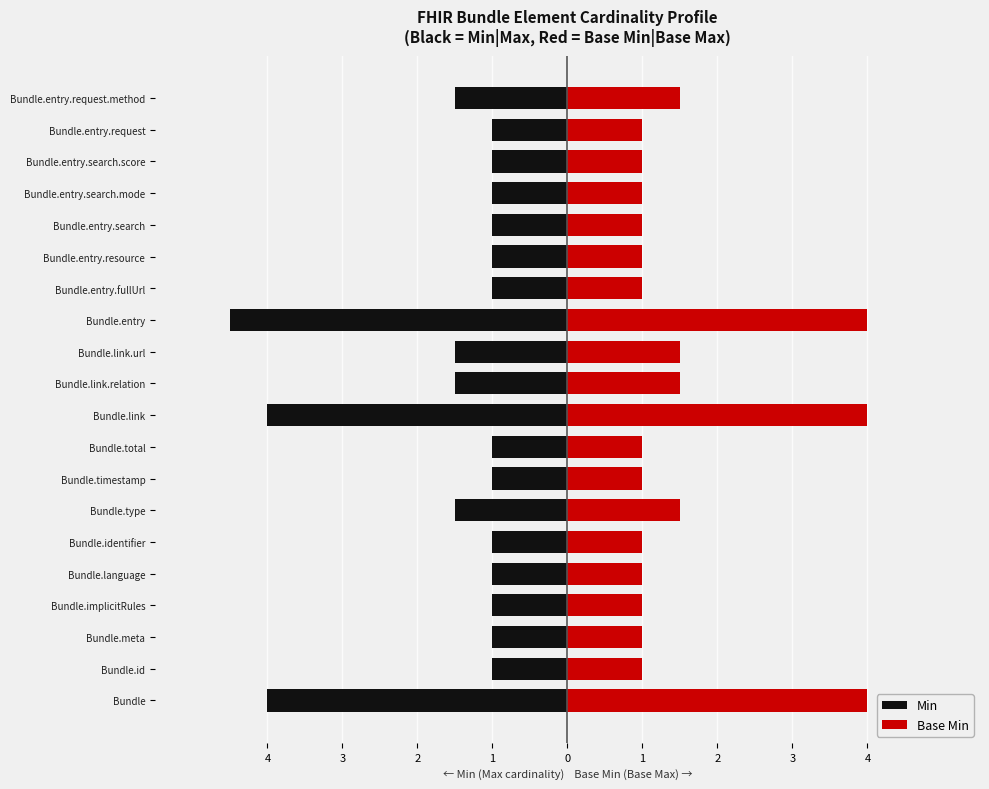

How many series are shown in this chart?

2